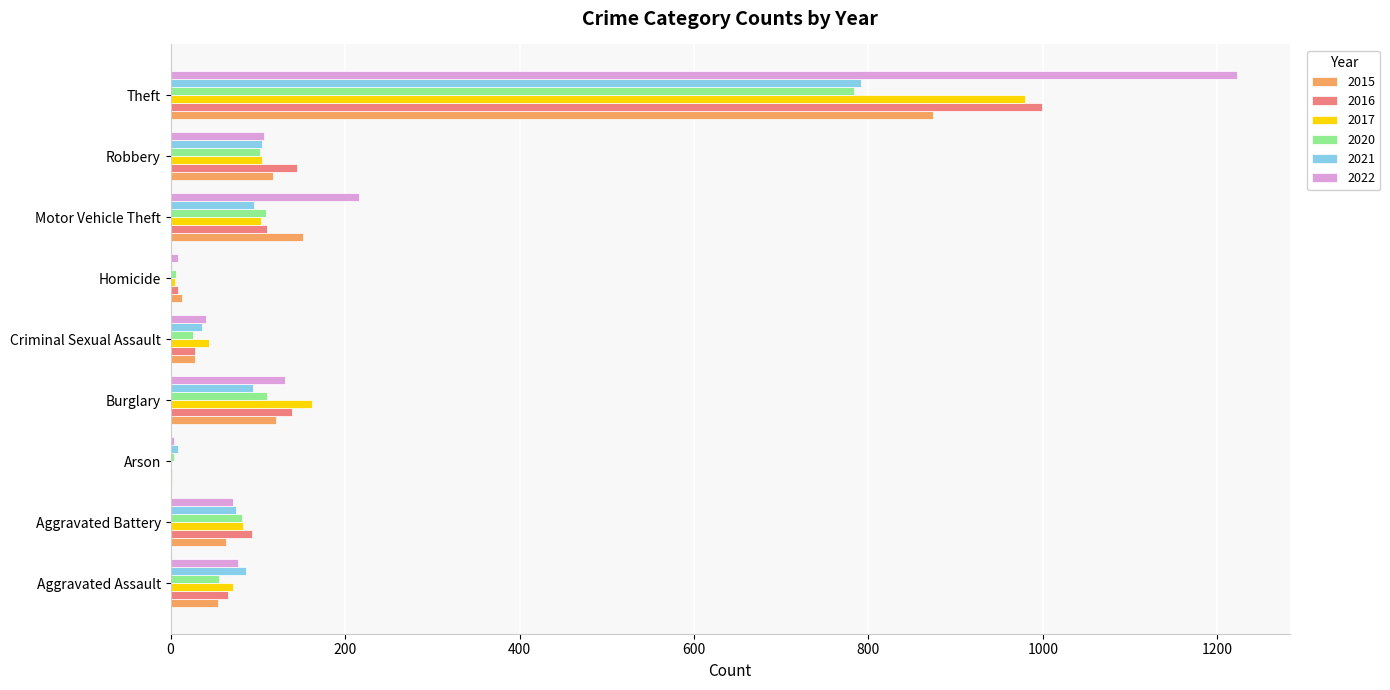

At which category is the sum across all series the highest?

Theft